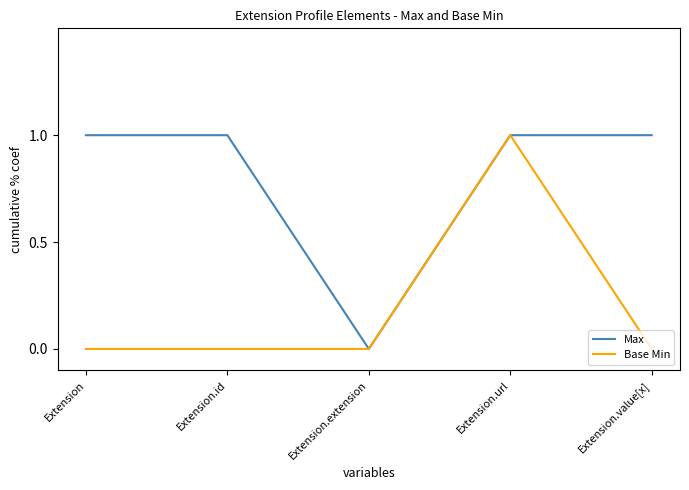

Is the value of Base Min at Extension.extension greater than the value of Max at Extension.value[x]?

No